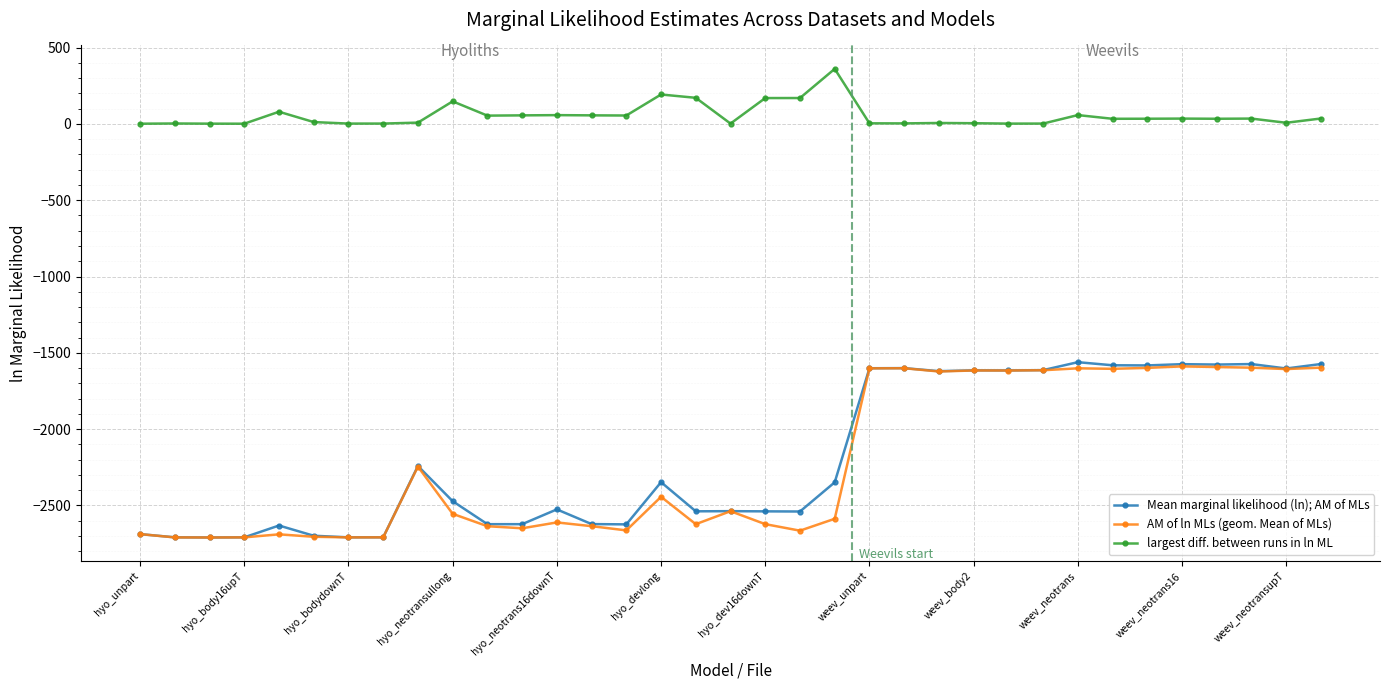

What is the lowest value of the largest diff. between runs in ln ML series?

1.2